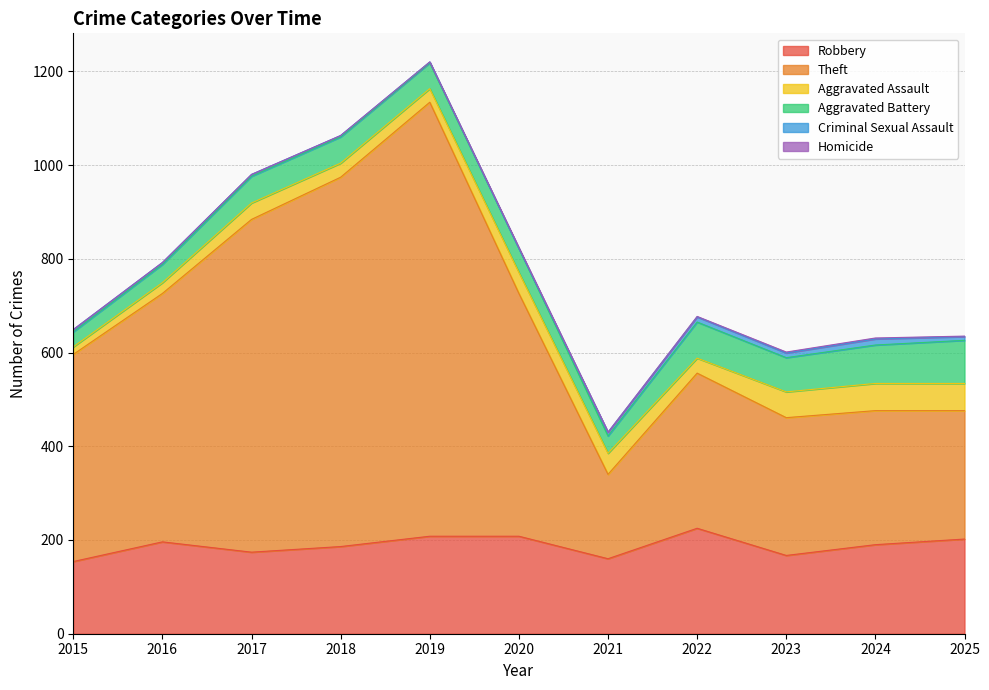

What is the difference between the second highest and minimum values in the Aggravated Battery series?

50